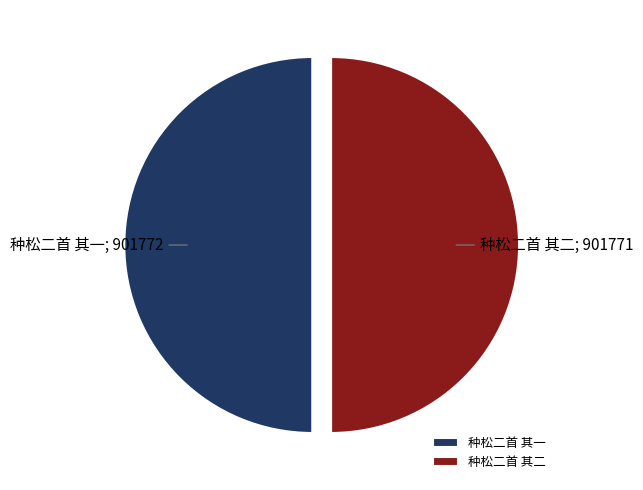

Is it true that 种松二首 其二 is 50% of the pie?

True